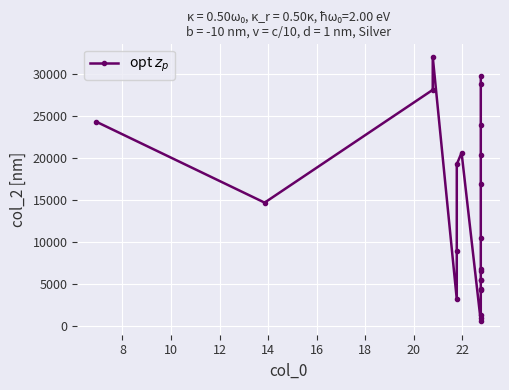

How many series are shown in this chart?

1